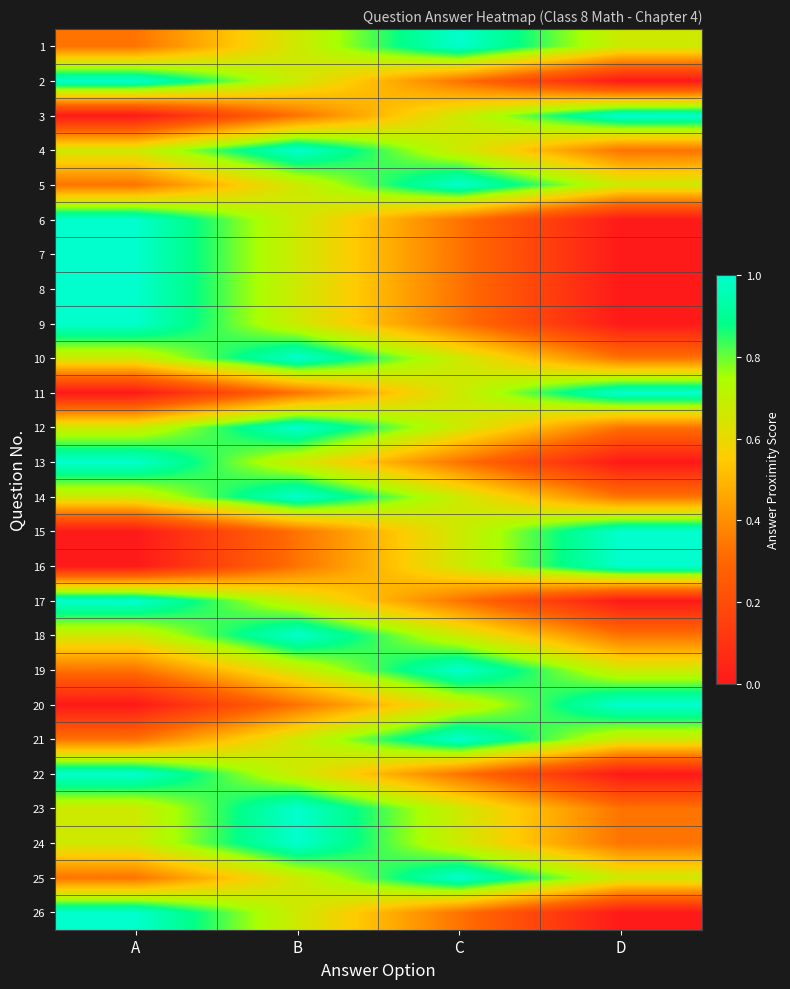

What is the total value across all series at A?

15.3